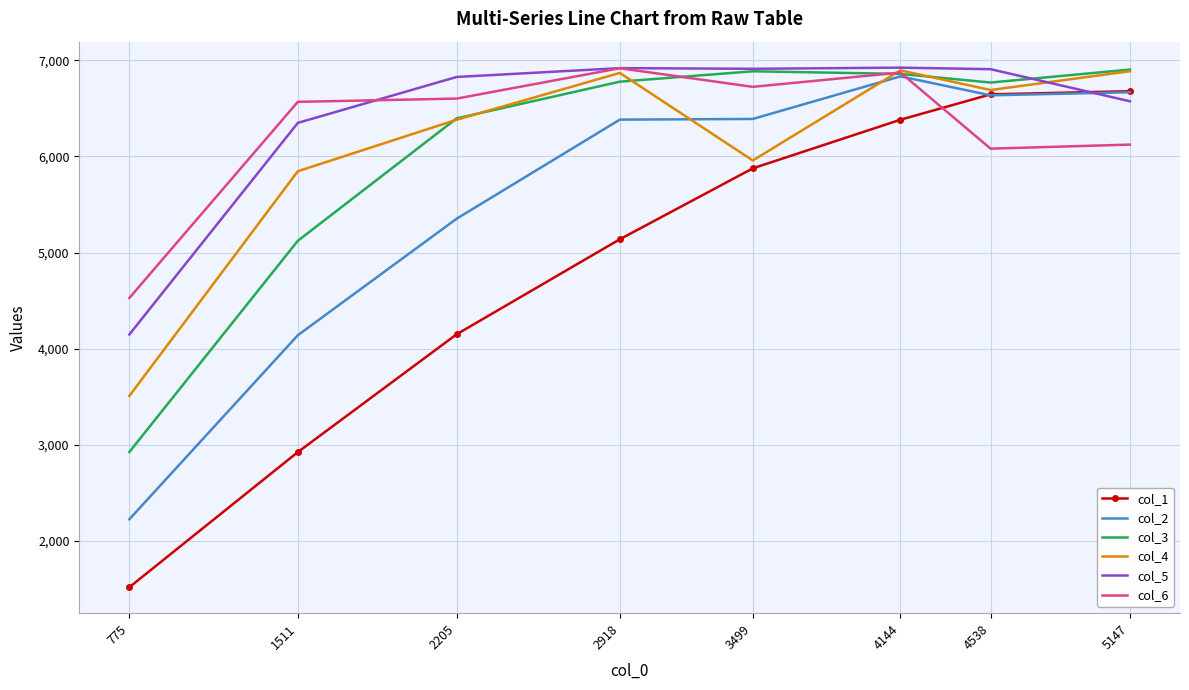

At which category is the sum across all series the highest?

4144